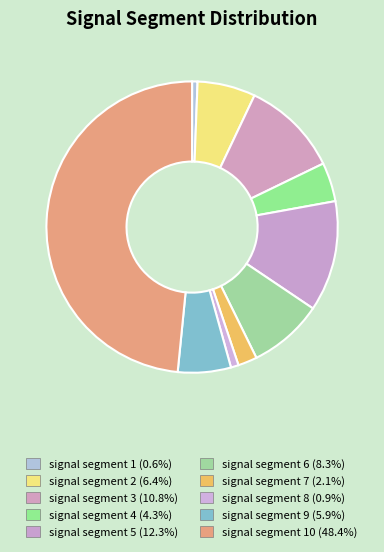

What is the largest slice in the pie chart?

signal segment 10